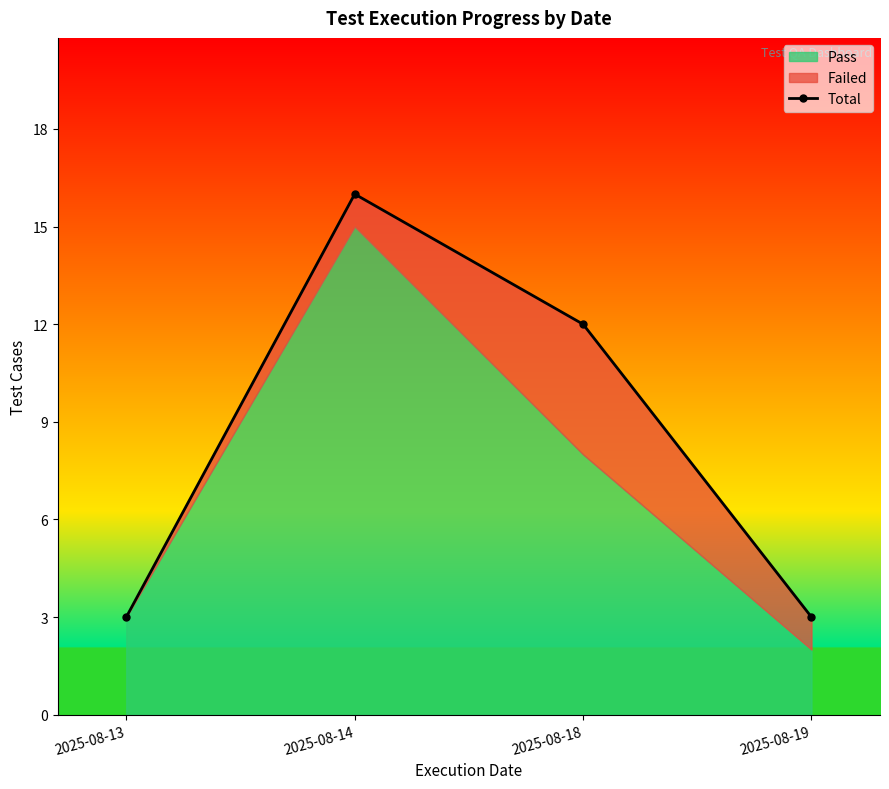

Reading left to right, transcribe all the data shown in this chart.

3	16	12	3